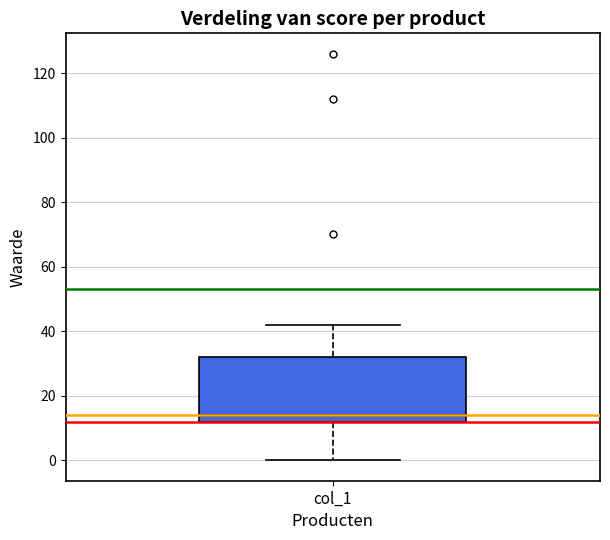

Transcribe this box plot: give where the median line is, the range the box spans, and where the two whiskers end, as read against the y-axis. The values are not printed on the chart, so give them approximately, as read against the axis.

median 14, box 12 to 32, whiskers 0 to 42